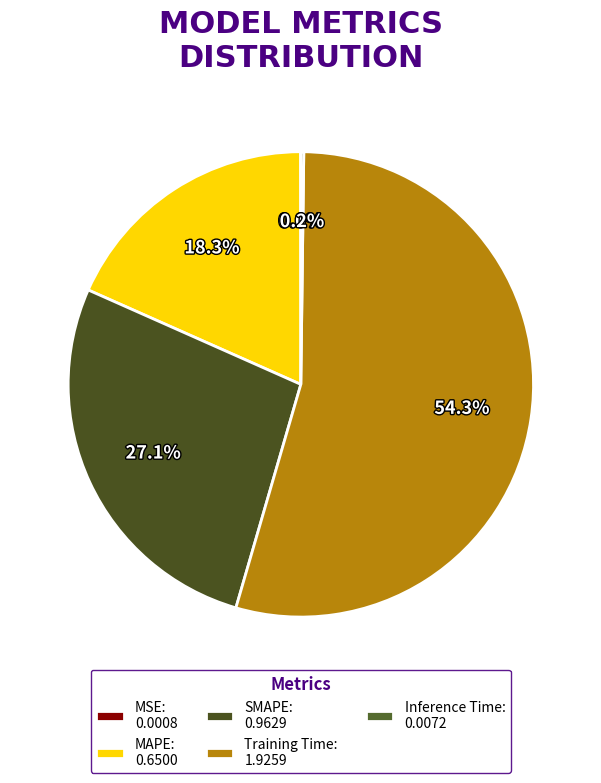

Between MSE and Inference Time, which is larger?

Inference Time